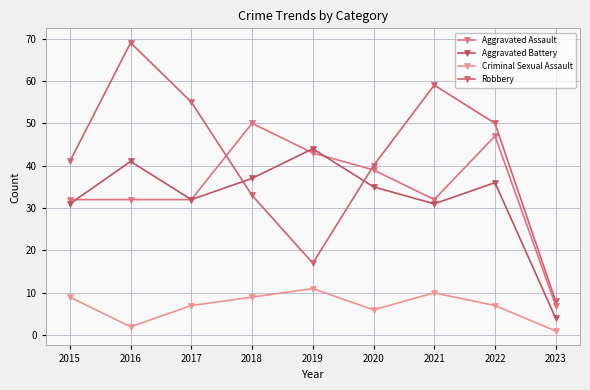

At which category does the chart reach its peak across all series?

2016